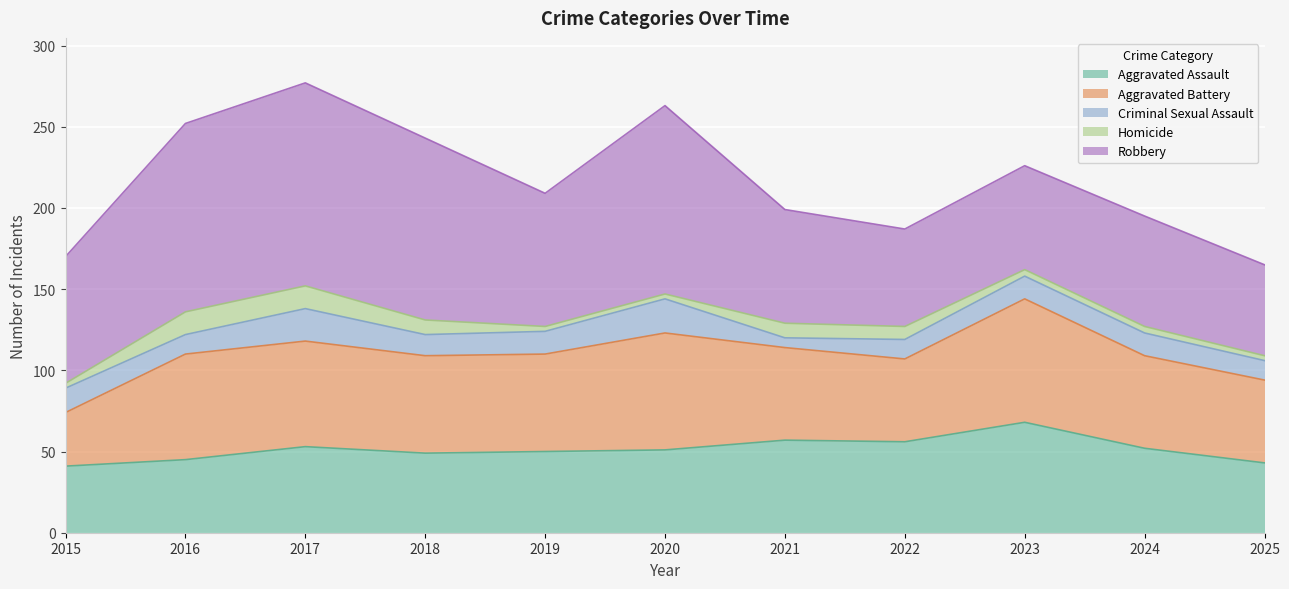

What is the approximate value of Aggravated Assault at 2021?

57